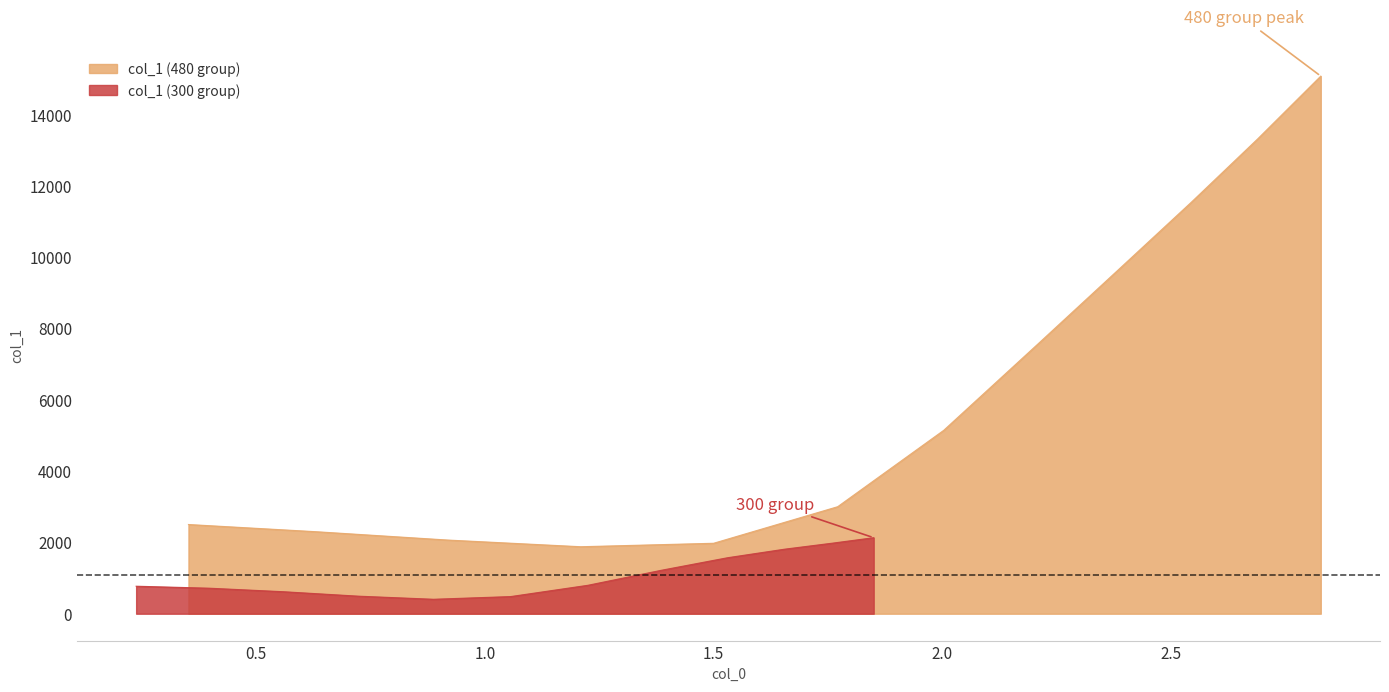

How many values in the col_1 (300 group) series exceed 797?

6